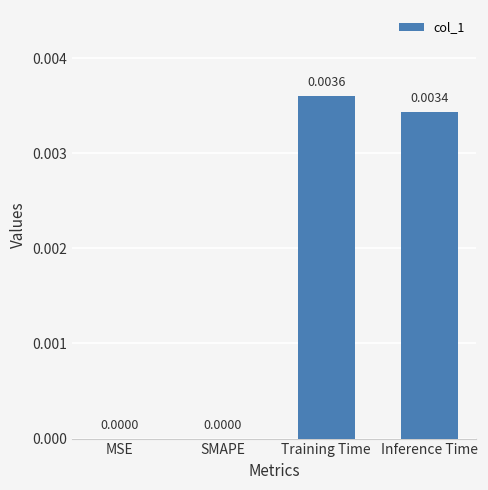

What is the label of the 4th bar from the left?

Inference Time